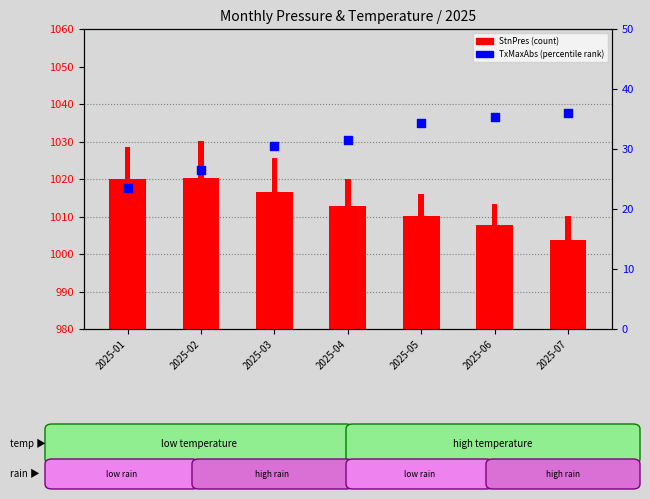

Which series reaches the maximum Y coordinate?

StnPresMax